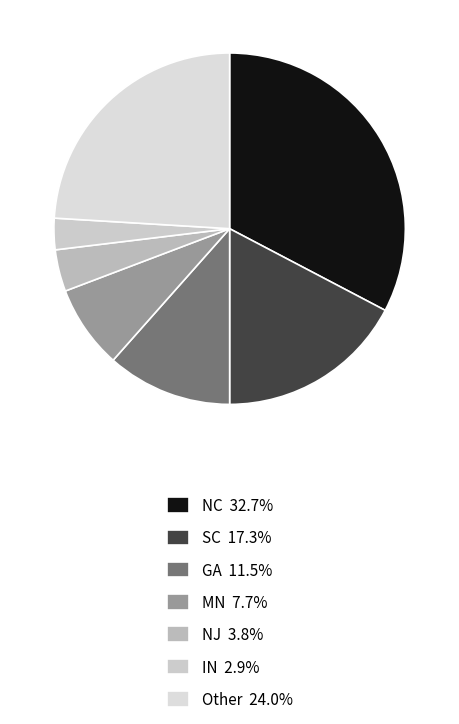

What is the largest slice in the pie chart?

NC